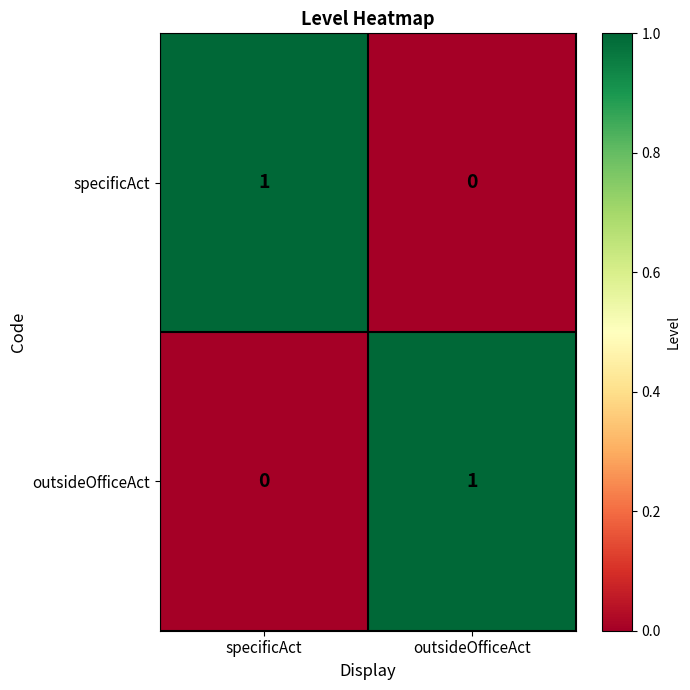

Is the value of specificAct at specificAct greater than the value of outsideOfficeAct at specificAct?

Yes